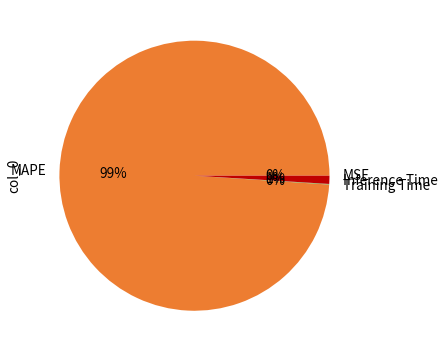

Between Inference Time and MAPE, which is larger?

MAPE